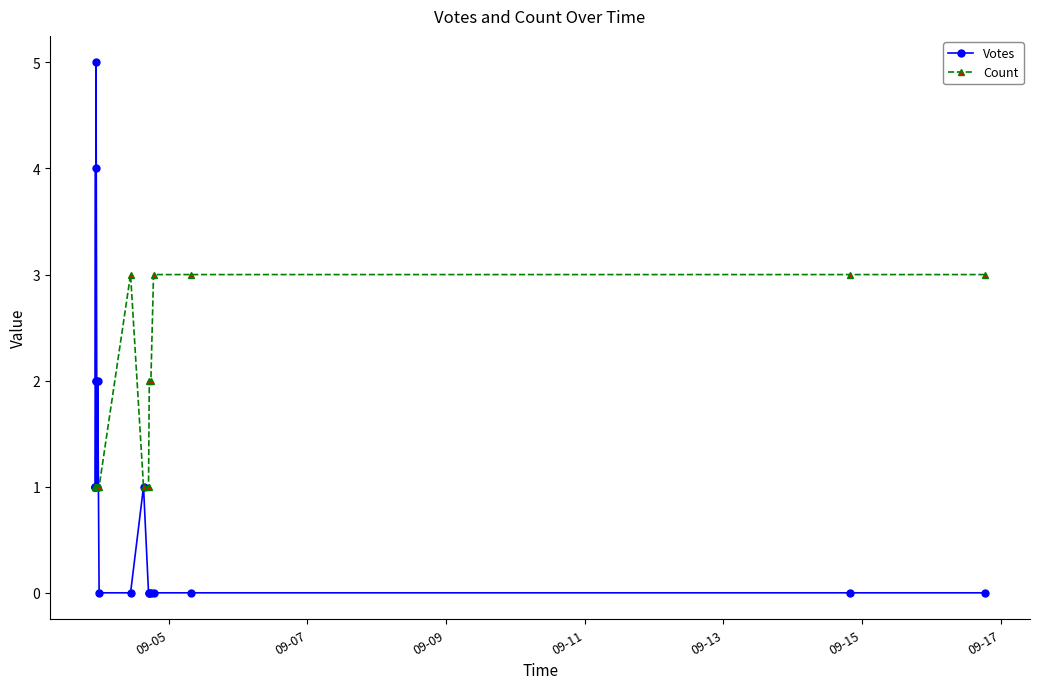

What is the maximum value shown in the chart?

5